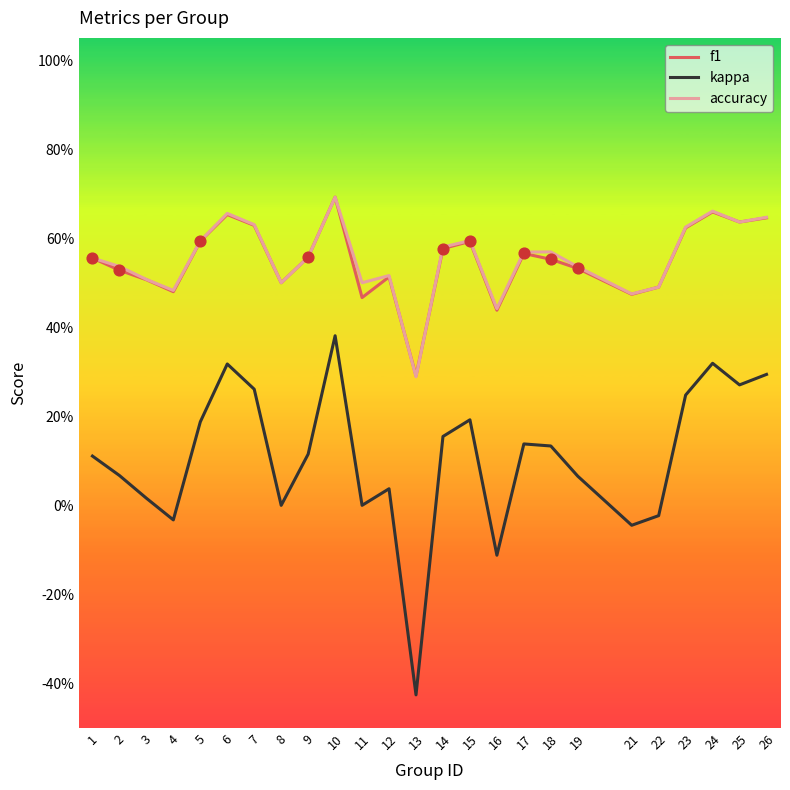

Is the value of accuracy at 12 greater than the value of f1 at 9?

No